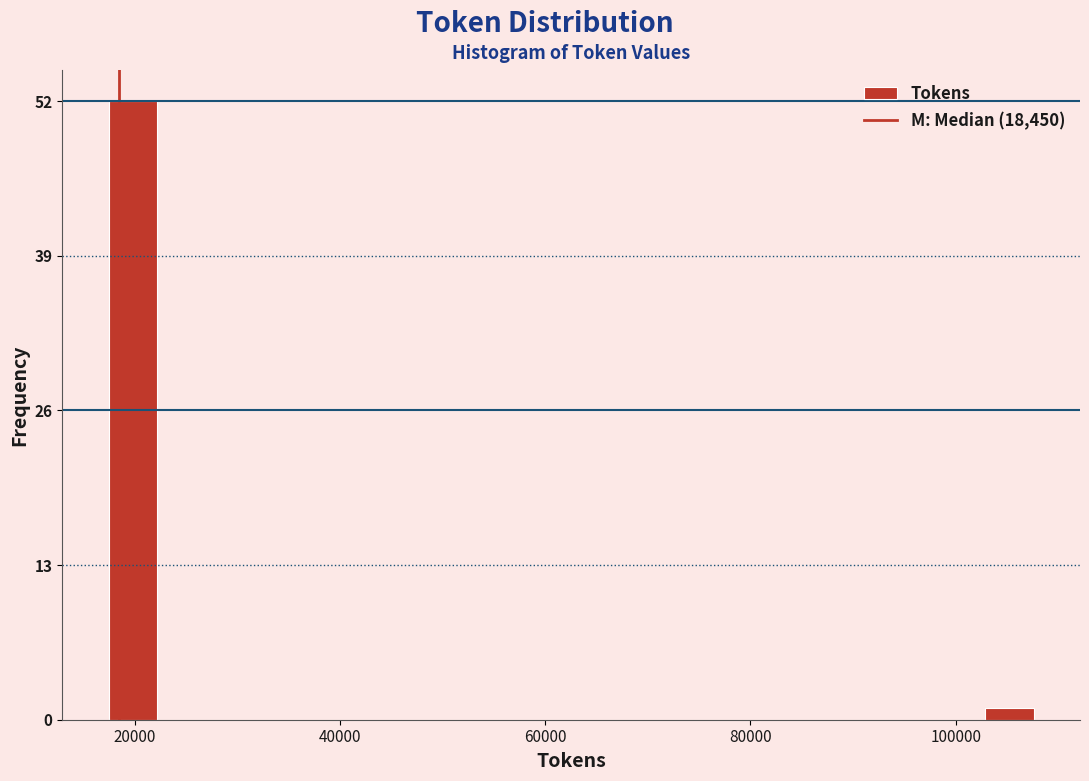

Around what value on the x-axis is the tallest bar? Give the approximate position of its centre, as read against the axis.

20000